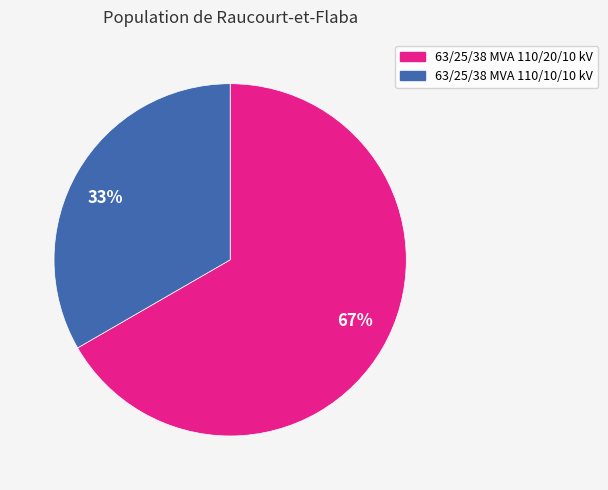

Combined, do 67% and 33% account for over 50%?

Yes